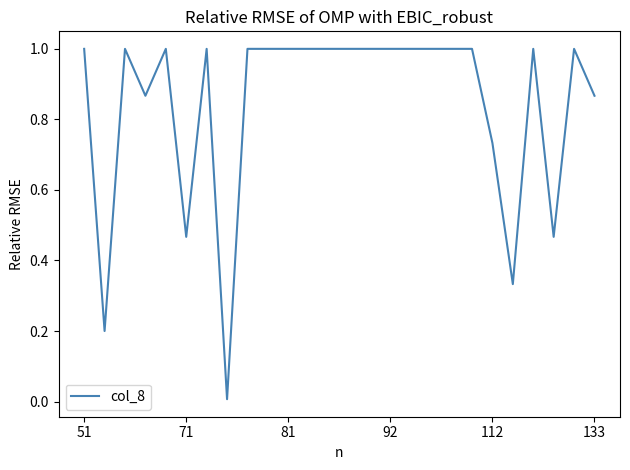

What is the greatest value displayed?

1.0